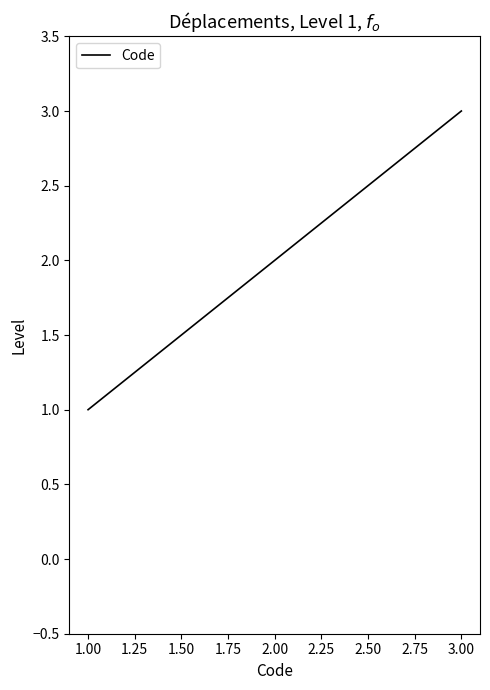

Count the values in the range 1 to 3.

3